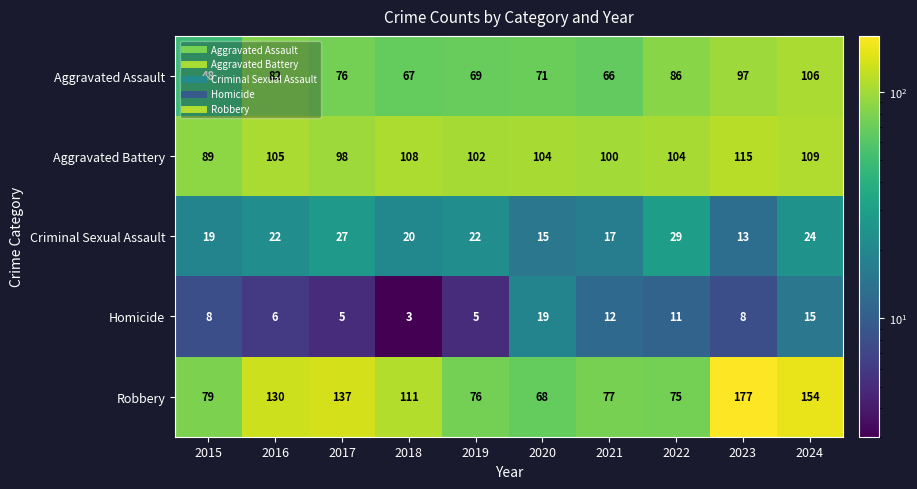

Read the Homicide value at 2021, to the nearest 10.

10